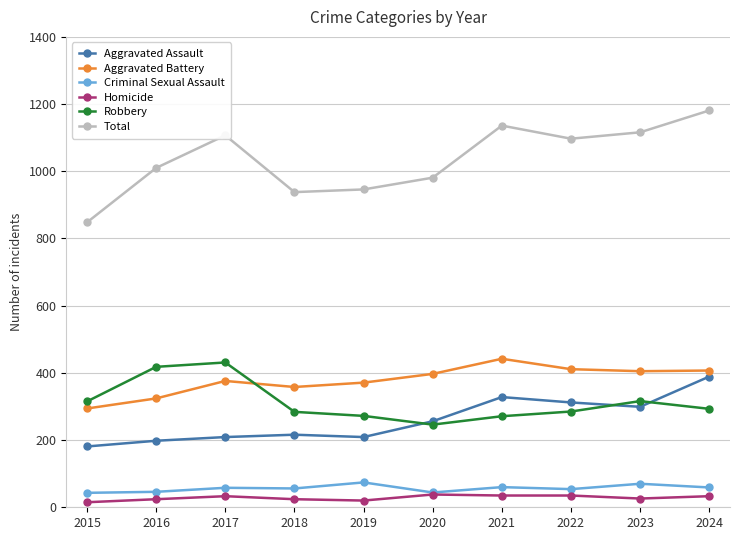

What is the value of the Criminal Sexual Assault point at the 1st from the left?

43